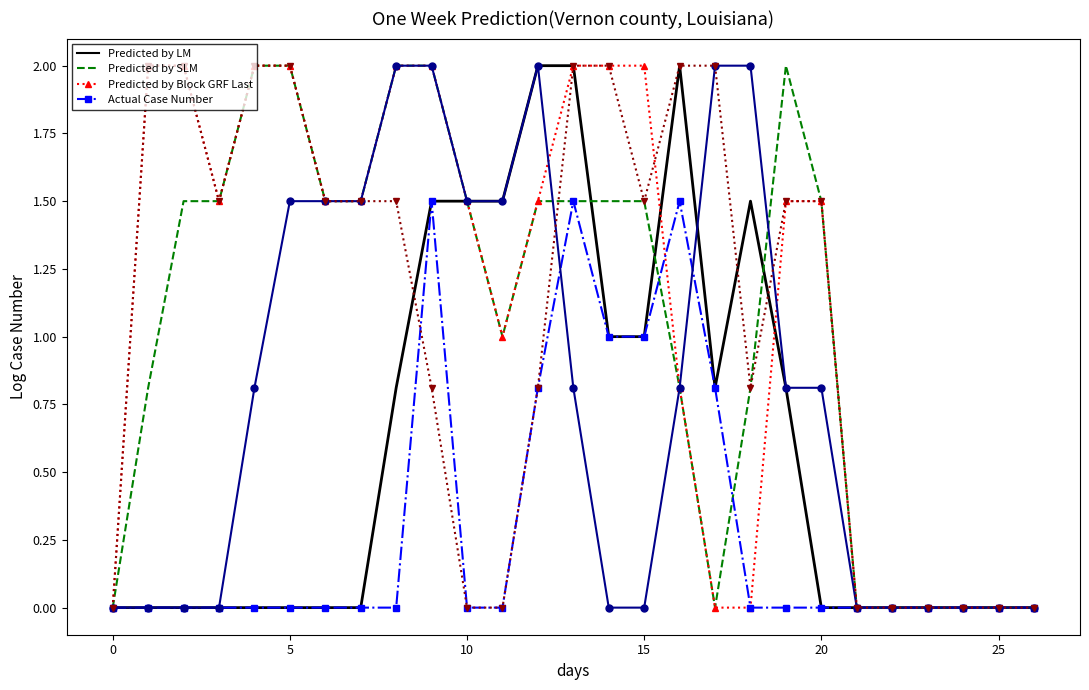

What is the maximum value shown in the chart?

2.0